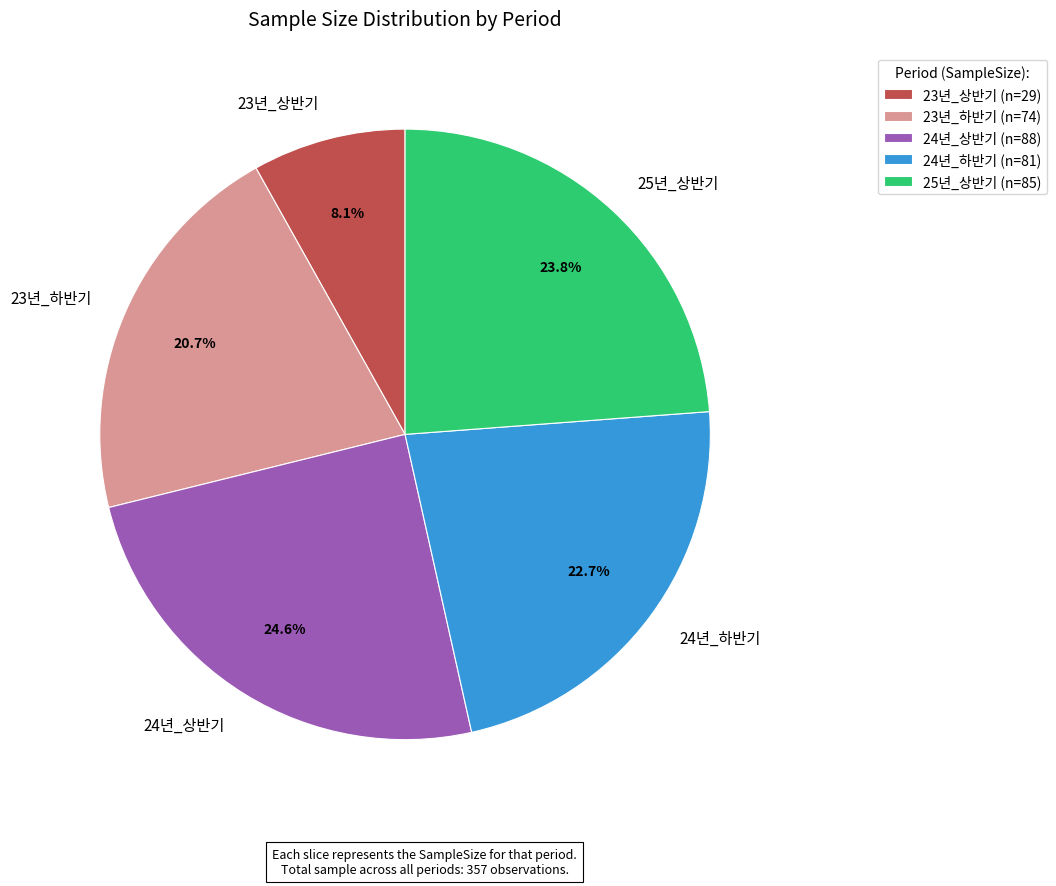

What is the largest slice in the pie chart?

24년_상반기